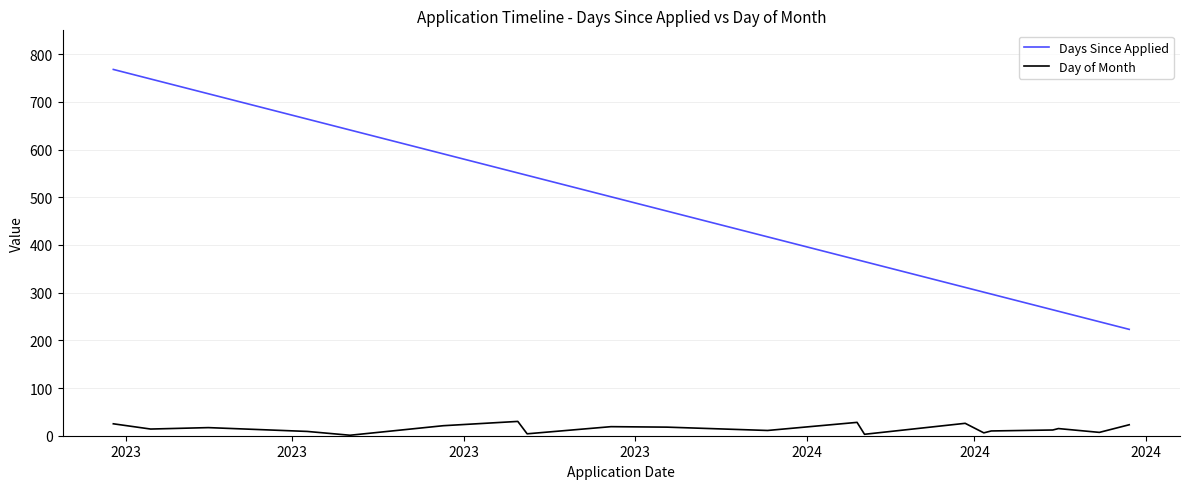

List the series in order of their peak value, lowest first.

Day of Month, Days Since Applied